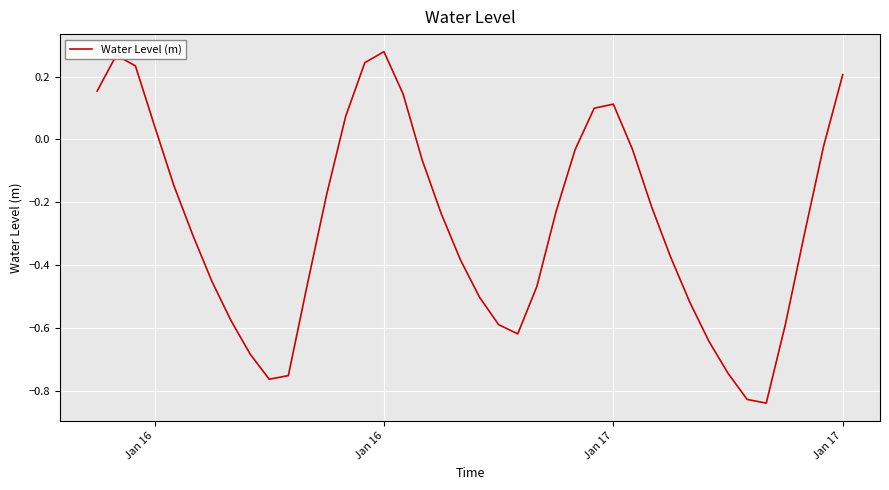

How many lines are shown in the chart?

1